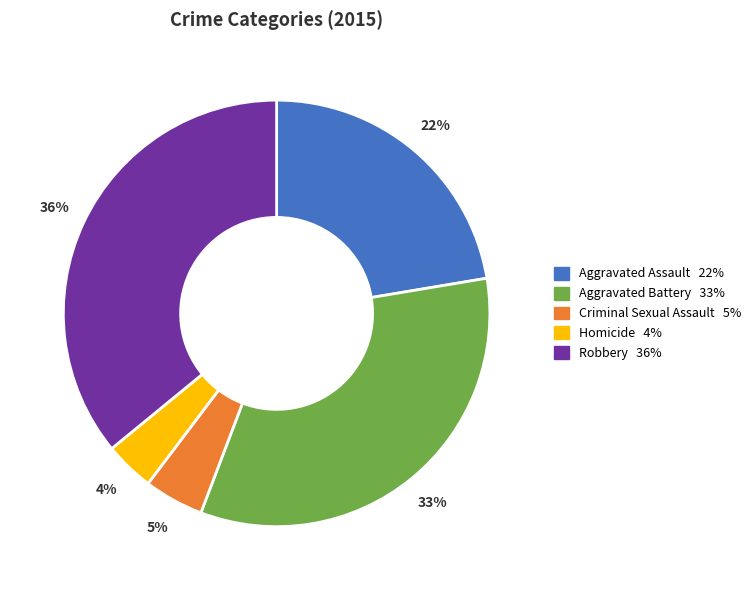

To the nearest percent, what is the combined percentage of Aggravated Assault and Robbery?

58%